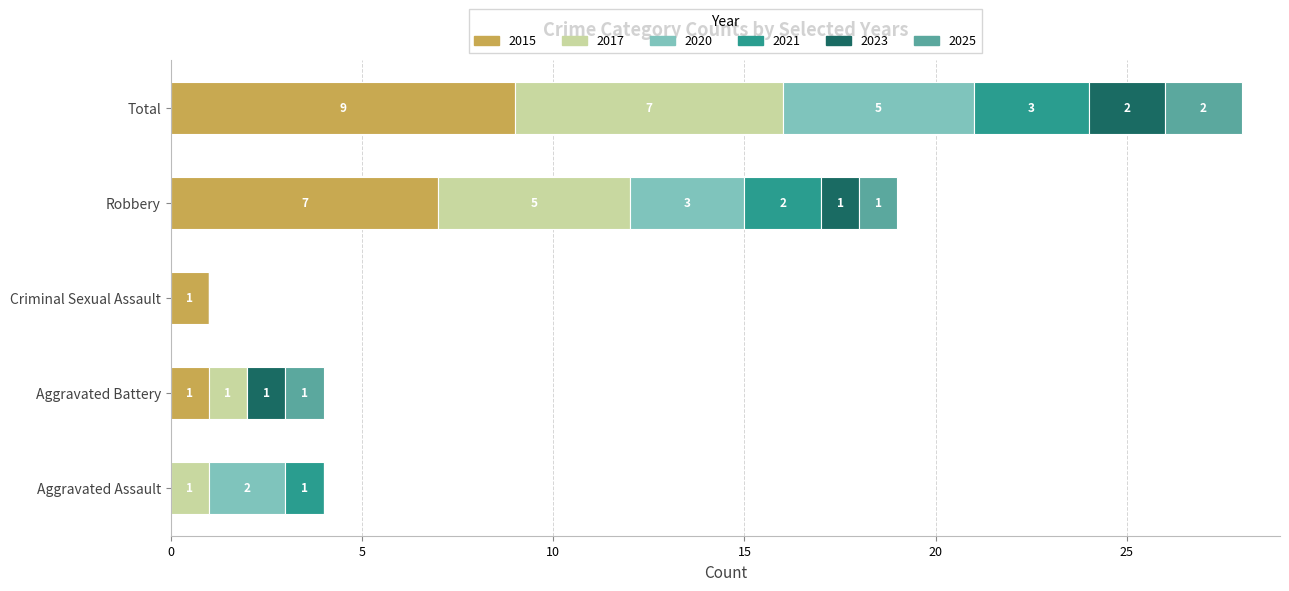

At which category is the sum across all series the highest?

Total